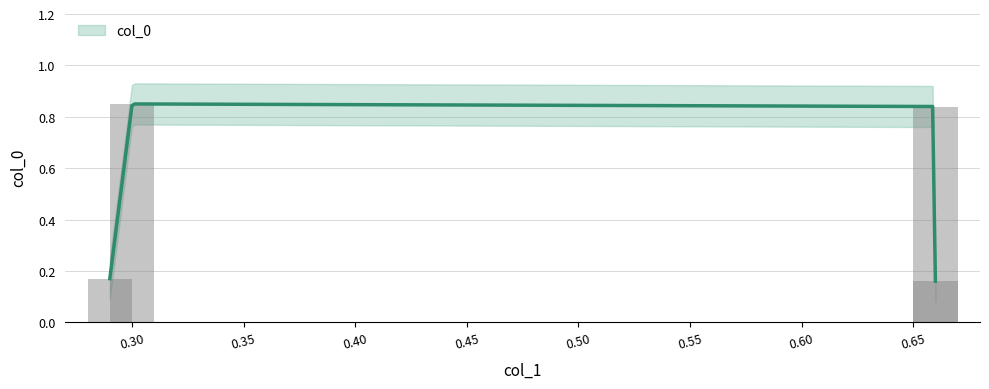

What is the value of the 1st bar from the left?

0.2